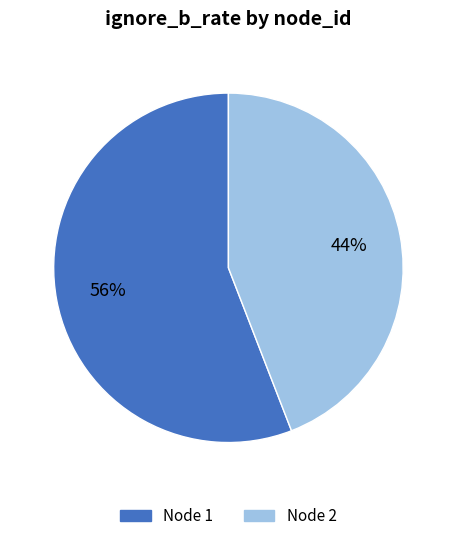

Rank the categories by value from lowest to highest.

2, 1